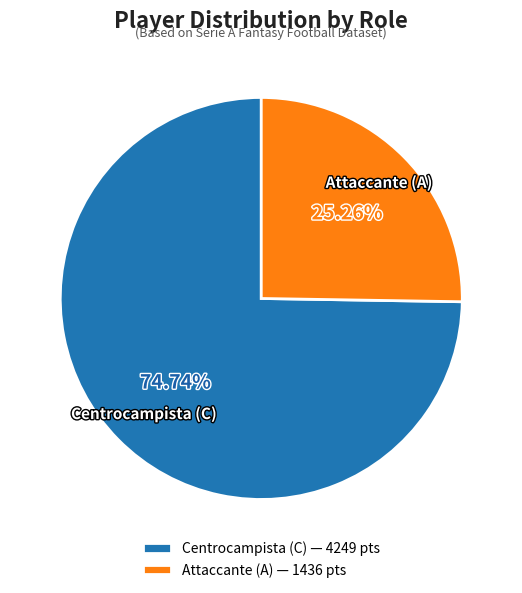

Which slice is the largest?

Centrocampista (C) — 4249 pts